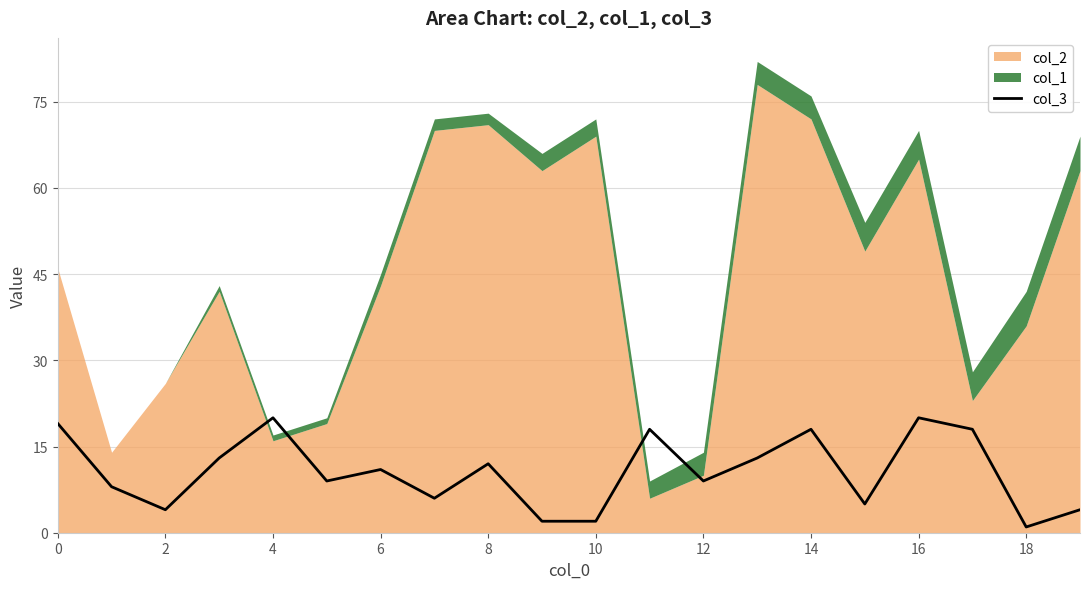

Is it true that col_3 equals 1 at 18?

True